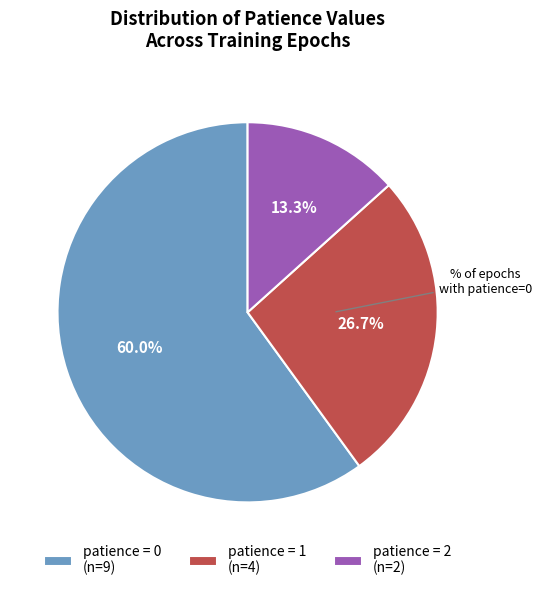

Is the sum of patience = 0 (n=9) and patience = 2 (n=2) greater than half?

Yes